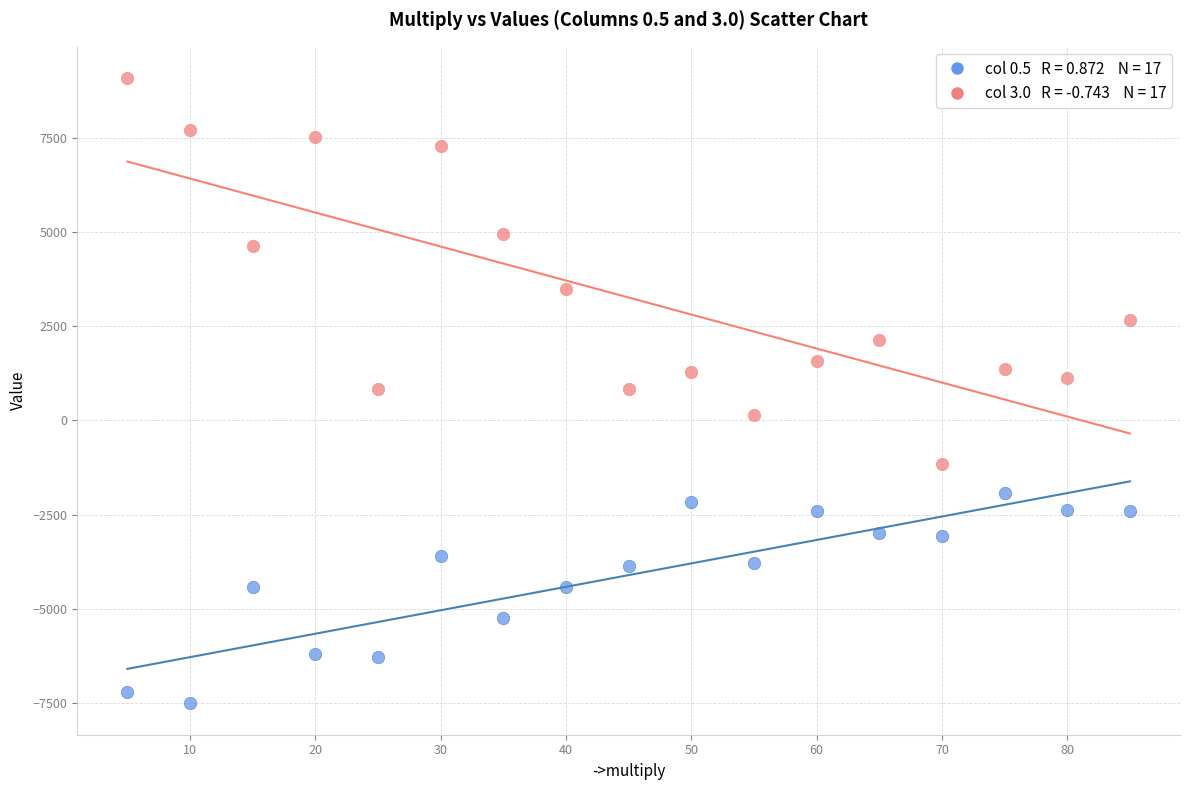

Across all data points, what is the range of Y values (max minus min)?

16576